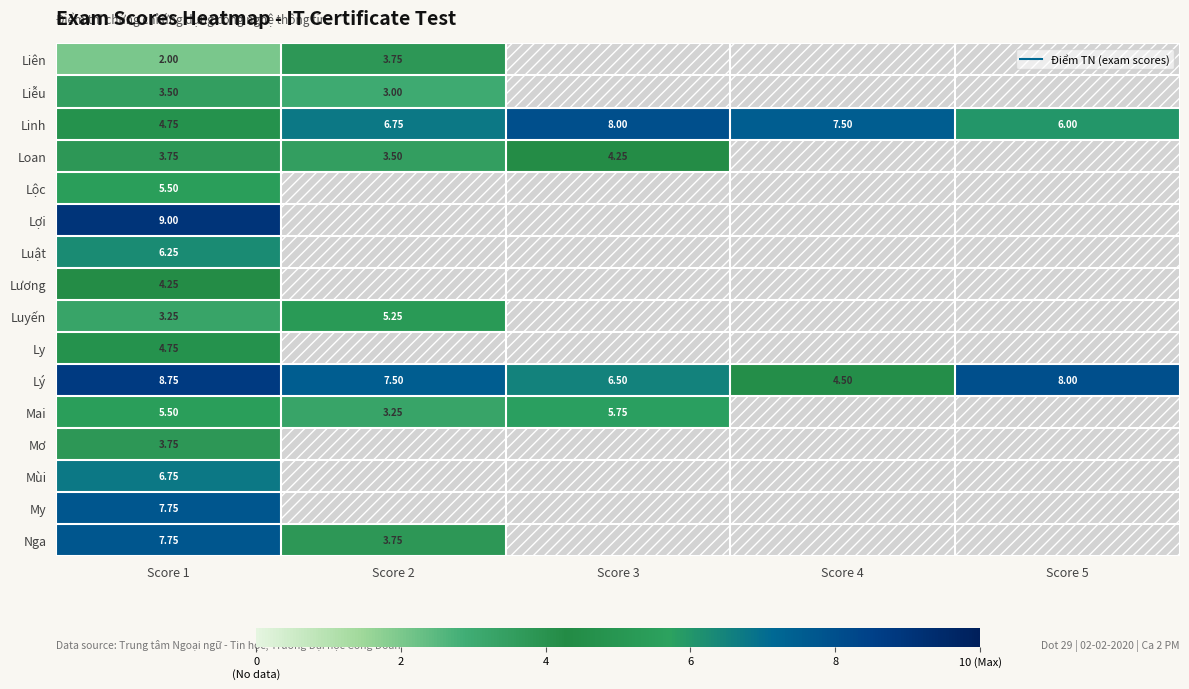

The value of Loan at Score 1 is 3.8. True or false?

True